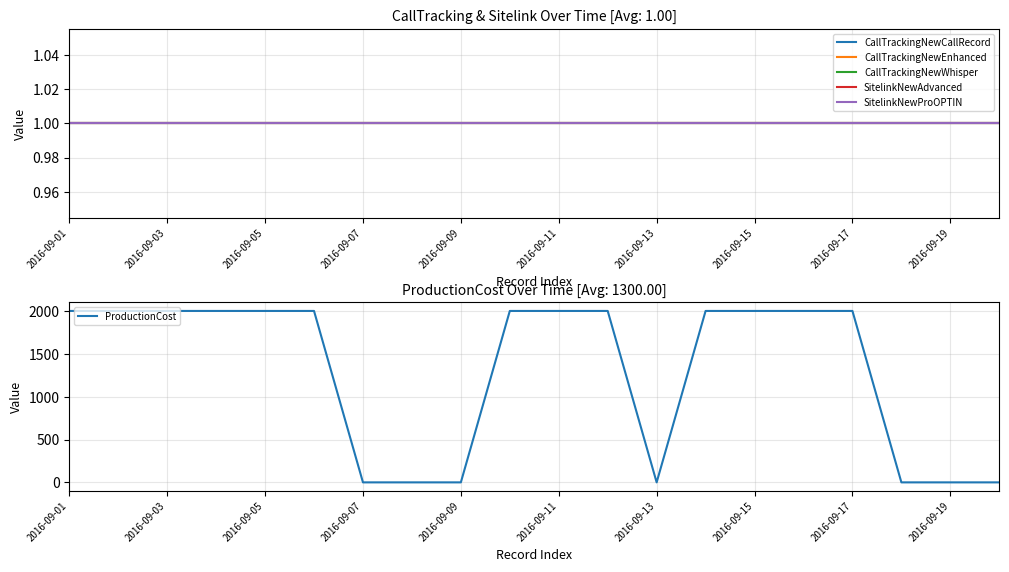

What is the sum of the SitelinkNewAdvanced values at 2016-09-11 and 2016-09-03?

2